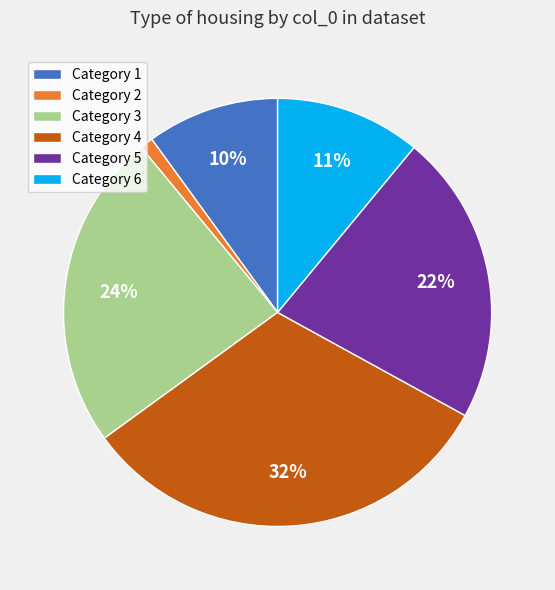

To the nearest percent, what is the average slice percentage?

17%